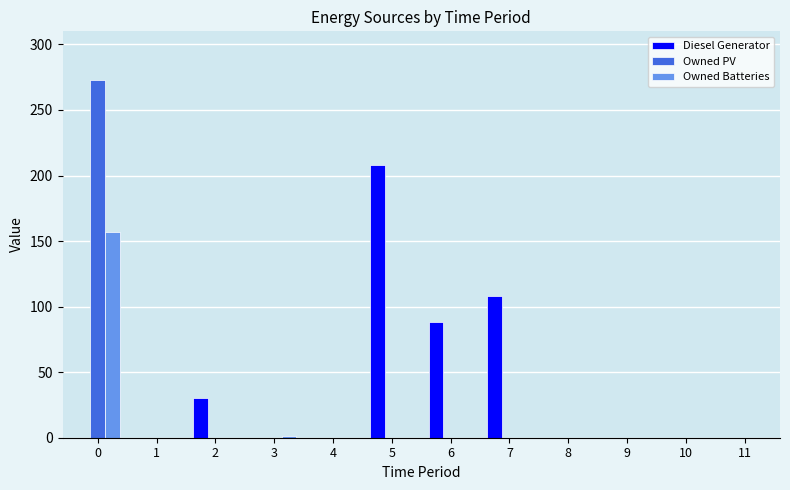

What is the maximum value shown in the chart?

273